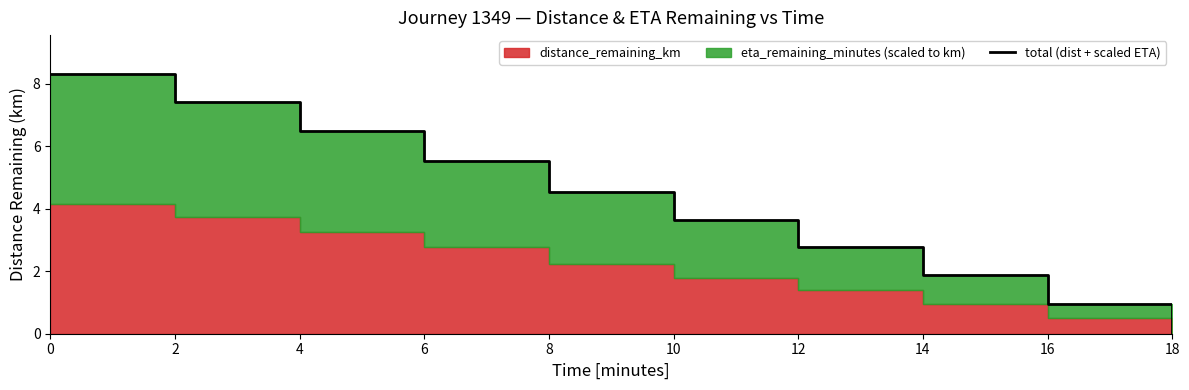

What is the sum of all values?

41.6